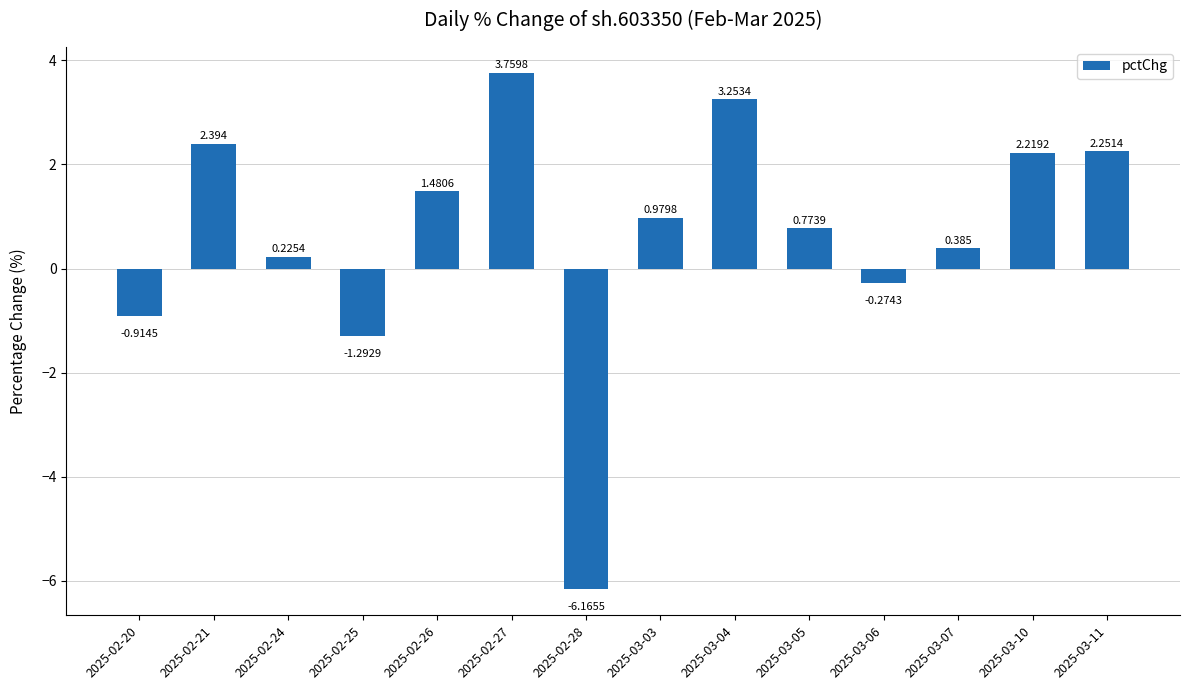

What is the difference between the second highest and minimum values?

9.4